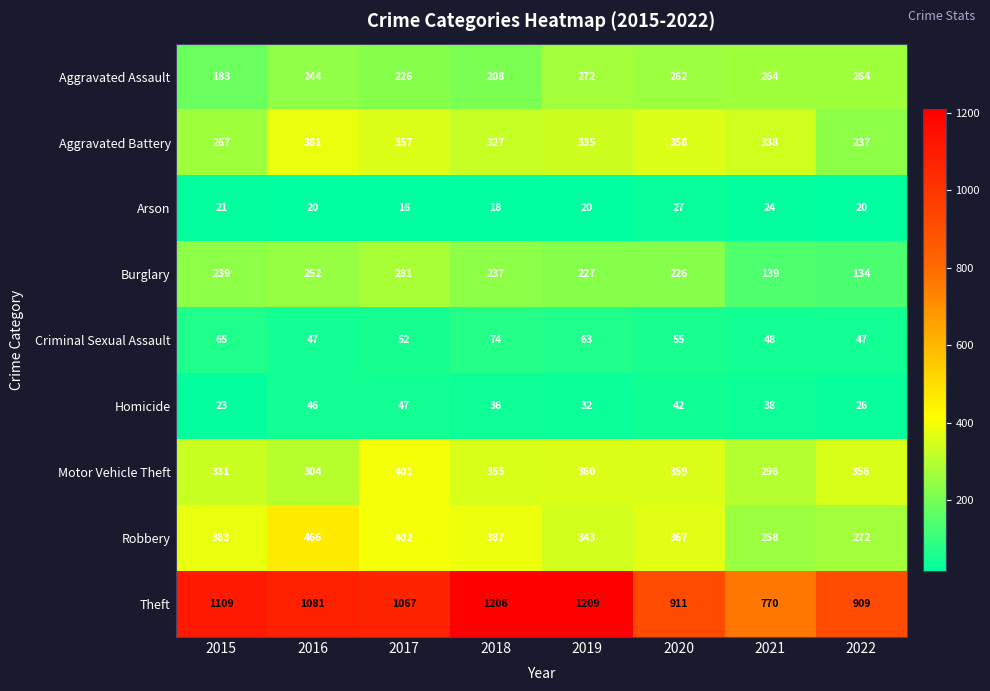

What is the total value across all series at 2016?

2841